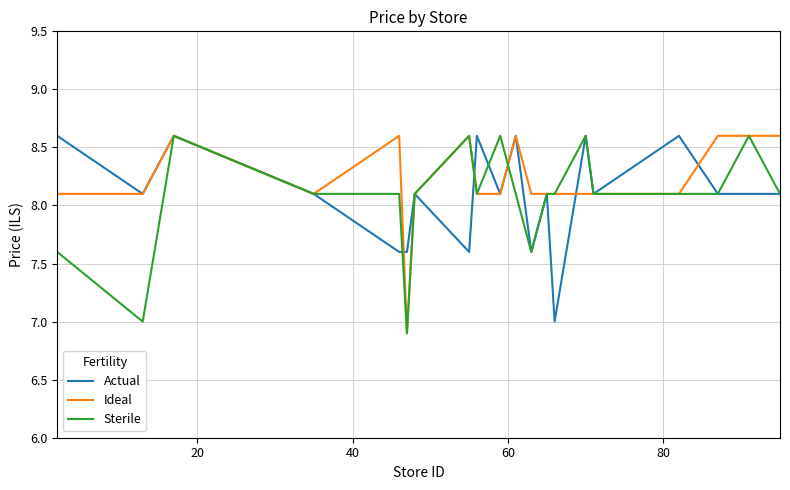

What is the maximum value shown in the chart?

8.6